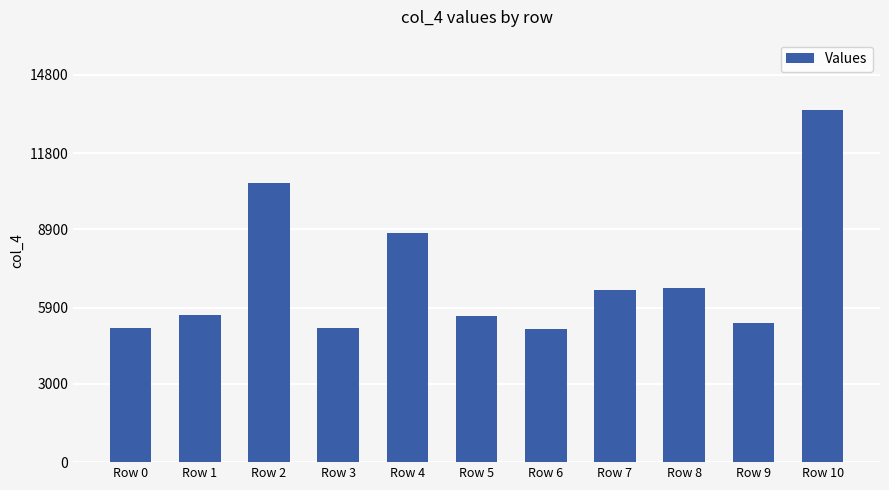

Approximately how many times larger is the value at Row 5 compared to Row 7?

0.8